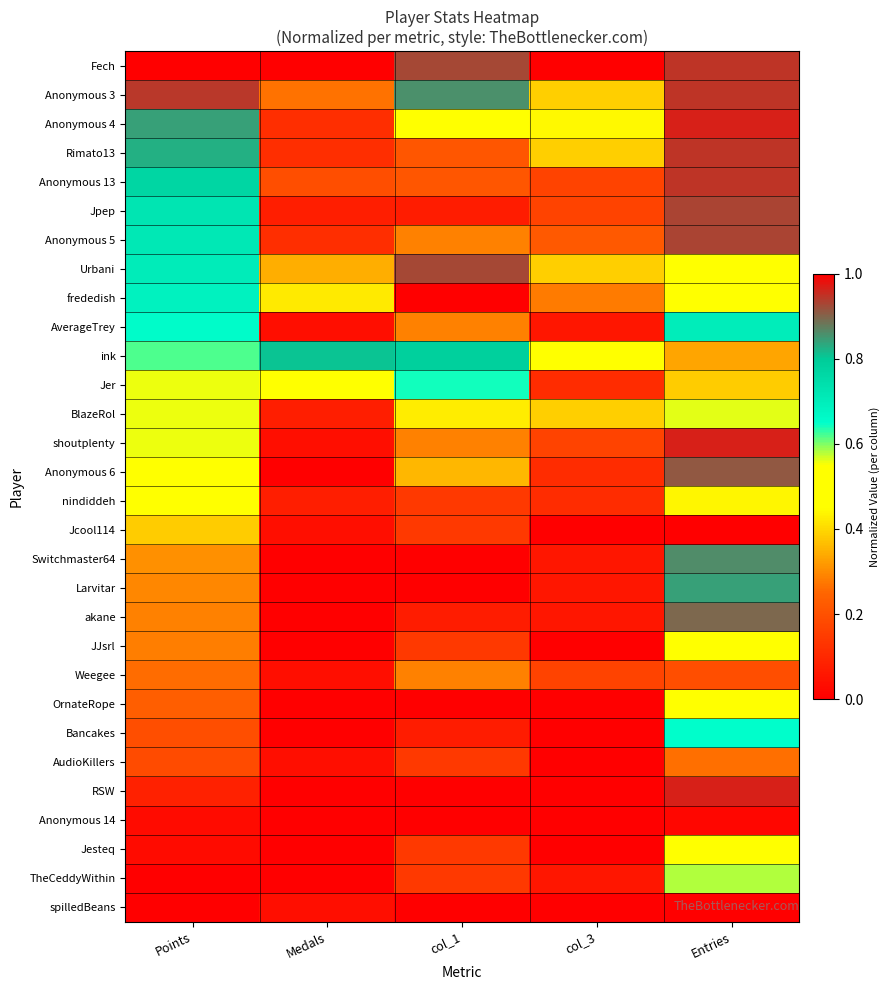

Reading left to right, extract all data points from this chart.

Fech: Points=1.0	Medals=1.0	col_1=0.9	col_3=1.0	Entries=0.9
Anonymous 3: Points=0.9	Medals=0.3	col_1=0.9	col_3=0.4	Entries=0.9
Anonymous 4: Points=0.8	Medals=0.1	col_1=0.5	col_3=0.4	Entries=1.0
Rimato13: Points=0.8	Medals=0.1	col_1=0.2	col_3=0.4	Entries=0.9
Anonymous 13: Points=0.8	Medals=0.2	col_1=0.2	col_3=0.2	Entries=0.9
Jpep: Points=0.7	Medals=0.1	col_1=0.1	col_3=0.2	Entries=0.9
Anonymous 5: Points=0.7	Medals=0.1	col_1=0.3	col_3=0.2	Entries=0.9
Urbani: Points=0.7	Medals=0.3	col_1=0.9	col_3=0.4	Entries=0.5
frededish: Points=0.7	Medals=0.4	col_1=1.0	col_3=0.3	Entries=0.5
AverageTrey: Points=0.7	Medals=0.0	col_1=0.3	col_3=0.1	Entries=0.7
ink: Points=0.6	Medals=0.8	col_1=0.8	col_3=0.5	Entries=0.3
Jer: Points=0.6	Medals=0.5	col_1=0.6	col_3=0.1	Entries=0.4
BlazeRol: Points=0.6	Medals=0.1	col_1=0.4	col_3=0.4	Entries=0.6
shoutplenty: Points=0.6	Medals=0.0	col_1=0.3	col_3=0.2	Entries=1.0
Anonymous 6: Points=0.5	Medals=0.0	col_1=0.4	col_3=0.1	Entries=0.9
nindiddeh: Points=0.5	Medals=0.1	col_1=0.1	col_3=0.1	Entries=0.4
Jcool114: Points=0.4	Medals=0.0	col_1=0.1	col_3=0.0	Entries=1.0
Switchmaster64: Points=0.3	Medals=0.0	col_1=0.0	col_3=0.1	Entries=0.9
Larvitar: Points=0.3	Medals=0.0	col_1=0.0	col_3=0.1	Entries=0.8
akane: Points=0.3	Medals=0.0	col_1=0.1	col_3=0.1	Entries=0.9
JJsrl: Points=0.3	Medals=0.0	col_1=0.1	col_3=0.0	Entries=0.5
Weegee: Points=0.3	Medals=0.0	col_1=0.3	col_3=0.2	Entries=0.2
OrnateRope: Points=0.2	Medals=0.0	col_1=0.0	col_3=0.0	Entries=0.5
Bancakes: Points=0.2	Medals=0.0	col_1=0.1	col_3=0.0	Entries=0.6
AudioKillers: Points=0.2	Medals=0.0	col_1=0.1	col_3=0.0	Entries=0.3
RSW: Points=0.1	Medals=0.0	col_1=0.0	col_3=0.0	Entries=1.0
Anonymous 14: Points=0.0	Medals=0.0	col_1=0.0	col_3=0.0	Entries=0.0
Jesteq: Points=0.0	Medals=0.0	col_1=0.1	col_3=0.0	Entries=0.5
TheCeddyWithin: Points=0.0	Medals=0.0	col_1=0.1	col_3=0.1	Entries=0.6
spilledBeans: Points=0.0	Medals=0.0	col_1=0.0	col_3=0.0	Entries=0.0